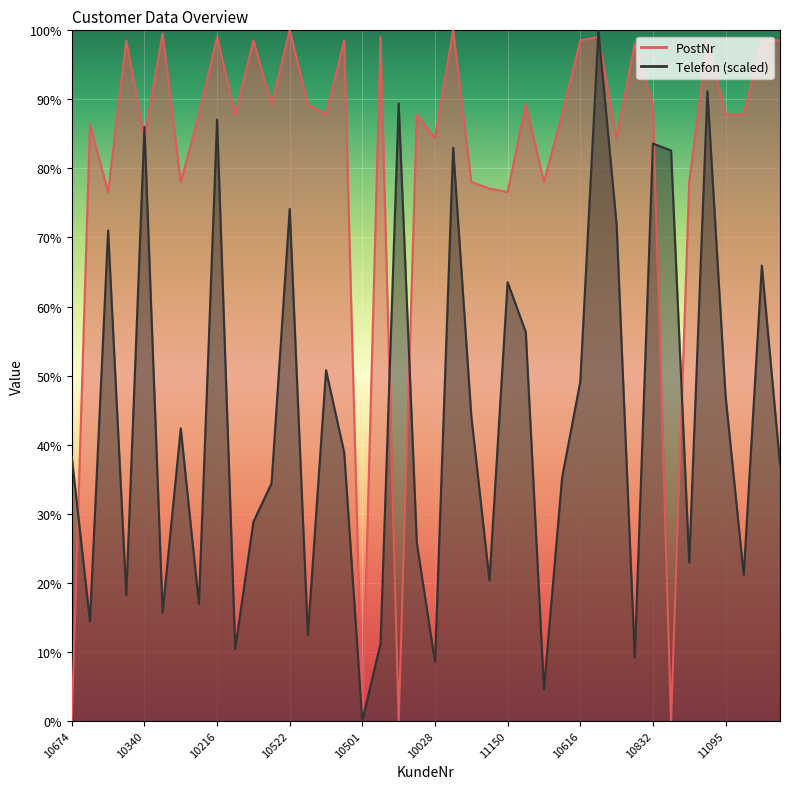

Reading right to left, list all the values displayed in this chart.

PostNr: 98.5	98.5	87.8	87.8	98.5	78.0	0.0	89.3	98.0	84.4	99.0	98.5	87.8	78.0	89.3	76.6	77.1	78.0	100.0	84.4	87.8	0.0	99.0	0.0	98.5	87.8	89.3	100.0	89.3	98.5	87.8	99.0	87.8	78.0	99.5	84.4	98.5	76.6	86.3	0.0
Telefon (scaled): 37.1	65.9	21.1	47.1	91.2	22.9	82.6	83.6	9.1	71.9	100.0	49.1	35.2	4.6	56.3	63.5	20.3	44.1	83.0	8.5	25.8	89.4	11.2	0.0	38.9	50.8	12.4	74.1	34.4	28.8	10.4	87.1	16.9	42.4	15.7	86.0	18.2	71.0	14.4	38.2